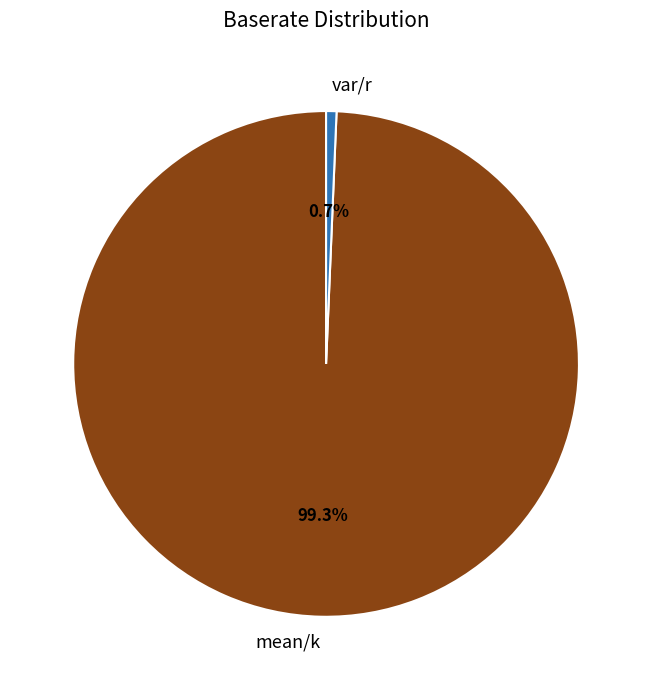

What is the total percentage of mean/k and var/r?

100.0%